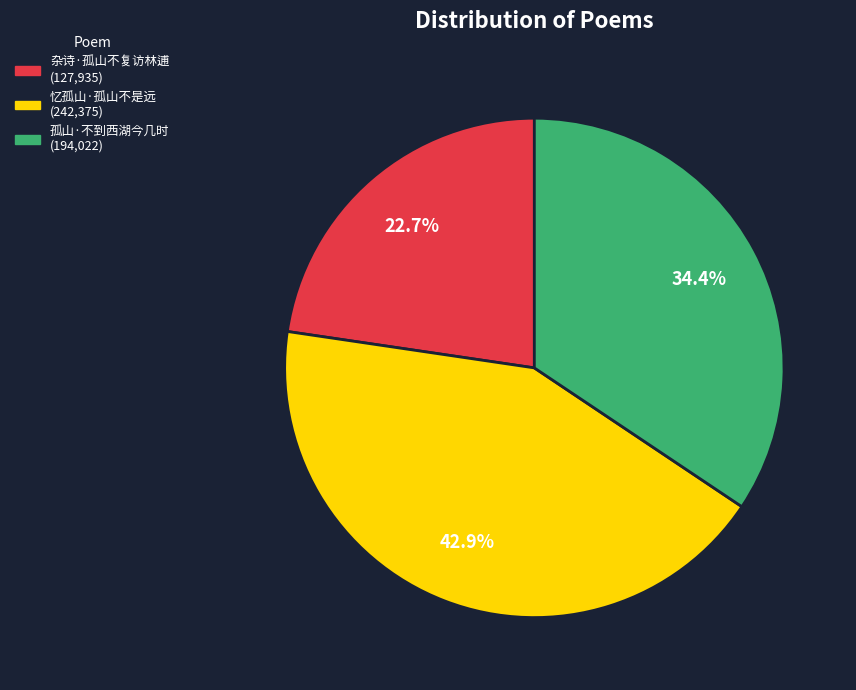

Rank the categories by value from lowest to highest.

杂诗·孤山不复访林逋, 孤山·不到西湖今几时, 忆孤山·孤山不是远